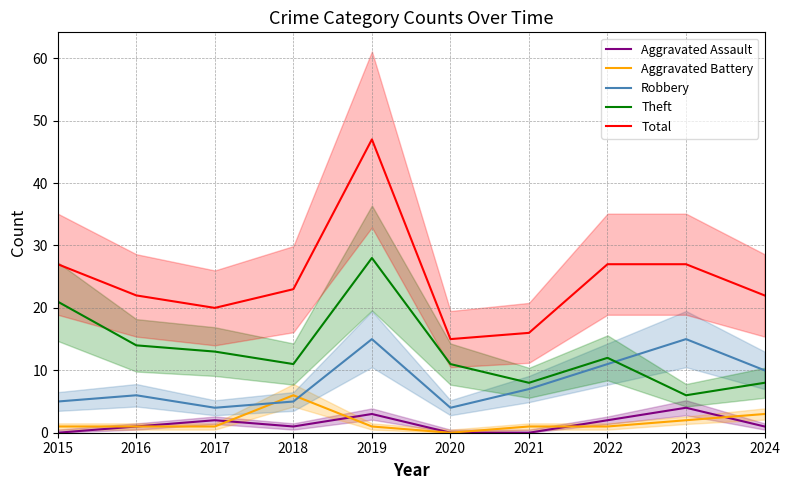

What is the greatest value displayed?

47